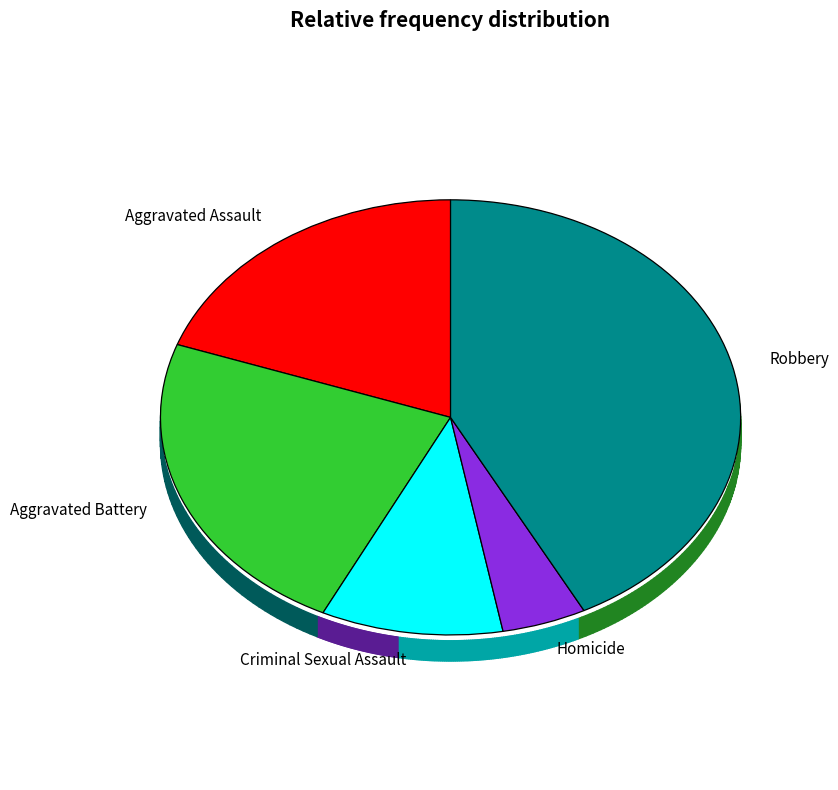

Between Aggravated Assault and Robbery, which is larger?

Robbery